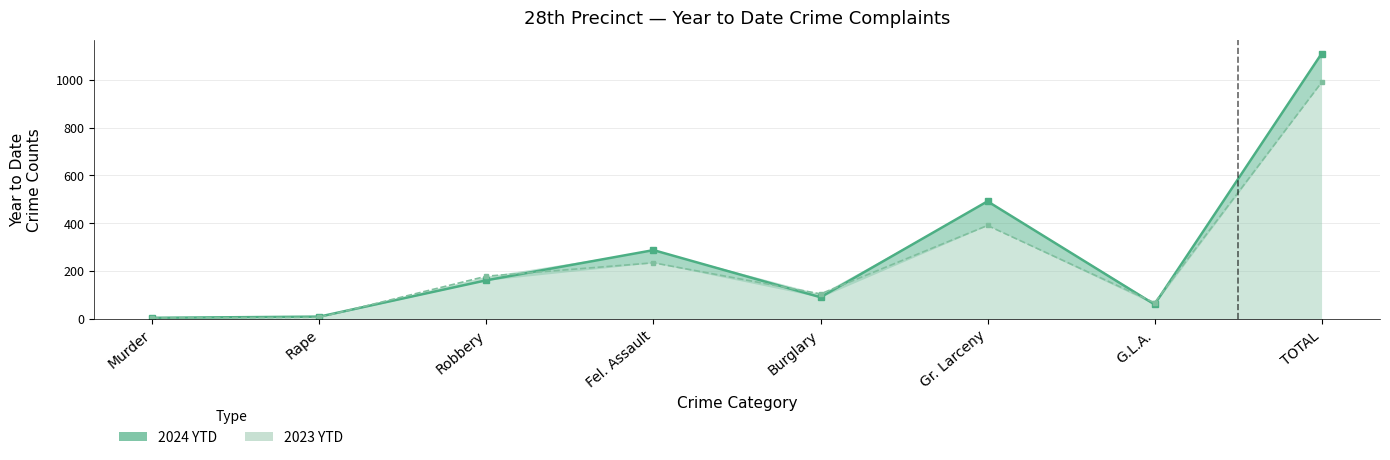

How many series are shown in this chart?

2